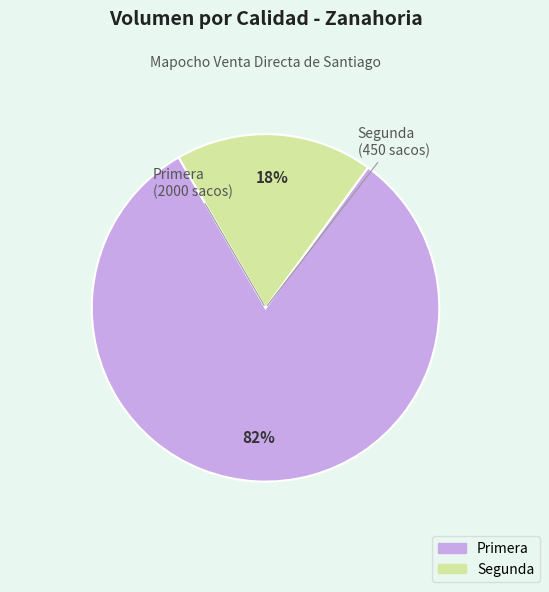

How many segments does this pie chart have?

2